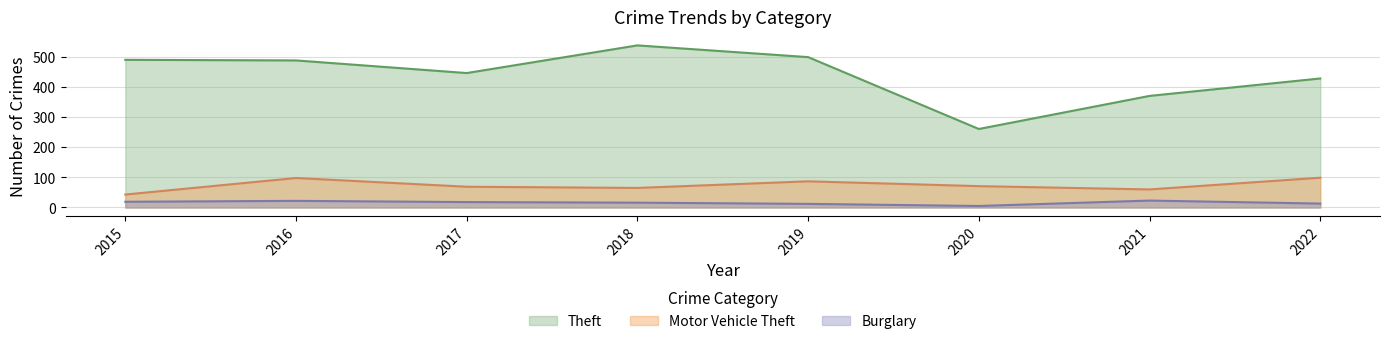

The Theft series shows 491 at 2015. True or false?

True